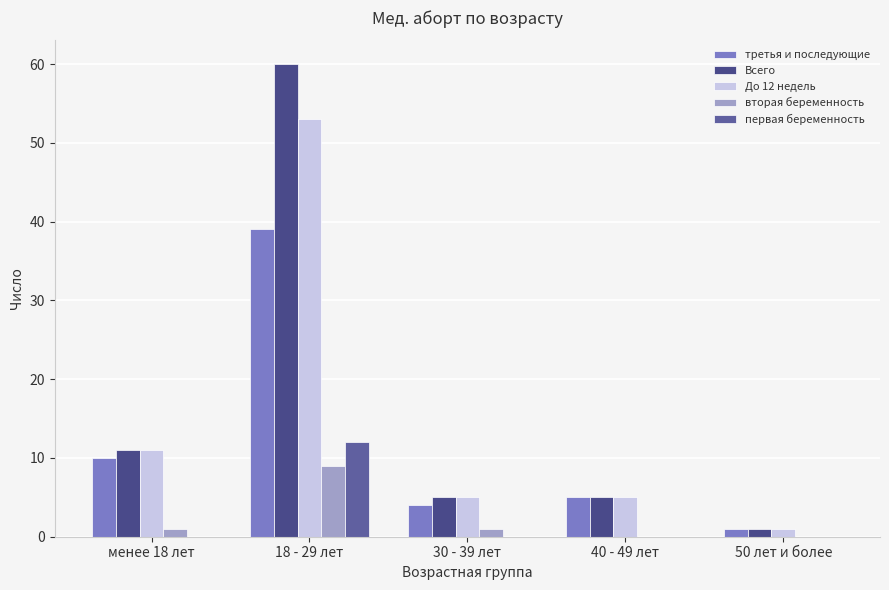

Which series has the widest spread of values?

Всего